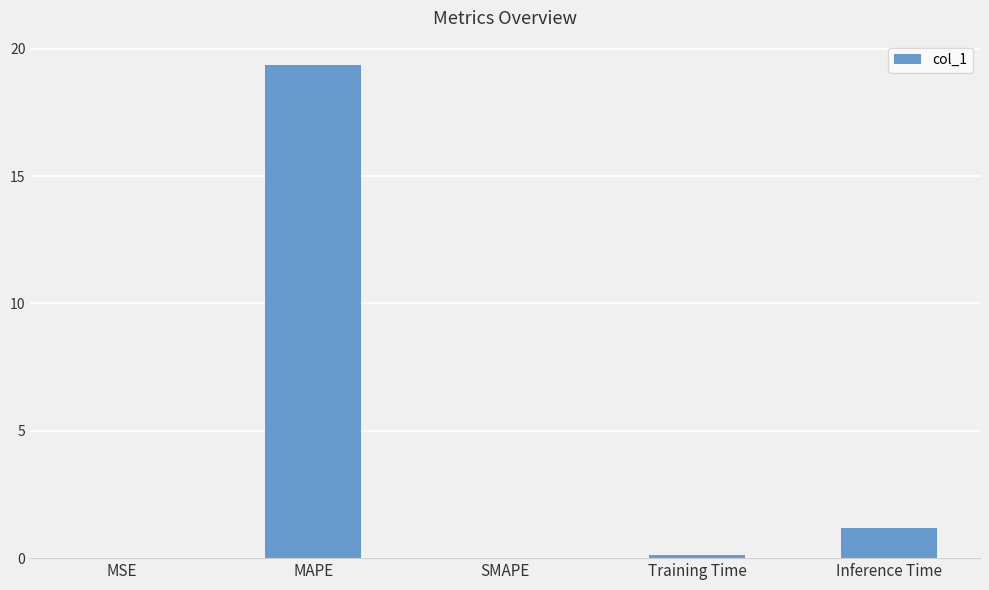

Is it true that the value at MAPE is 19.3?

True